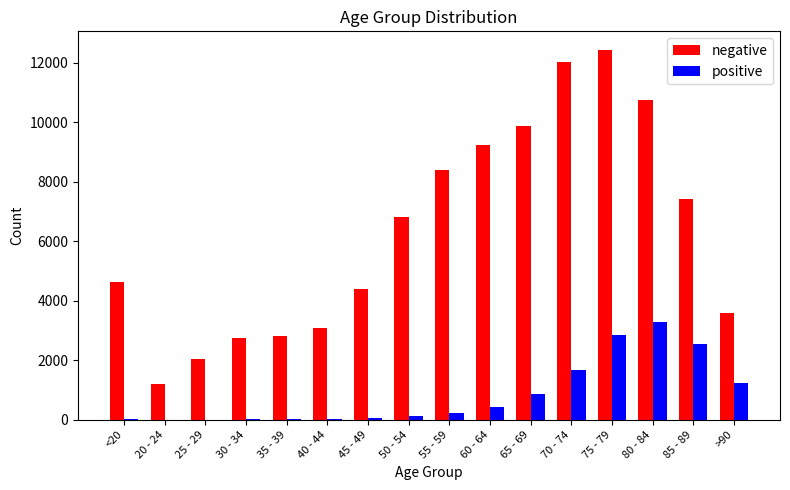

Count the number of data series in this chart.

2